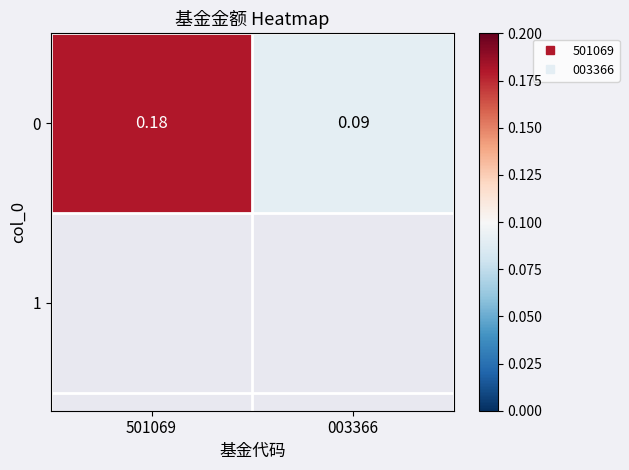

List the labels in order of value, largest first.

501069, 003366